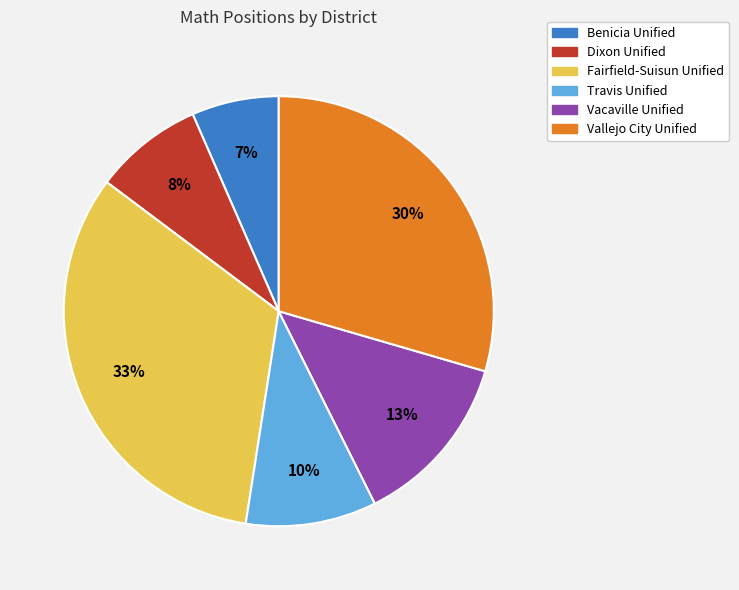

To the nearest percent, what is the difference between the largest and smallest slice percentages?

26%